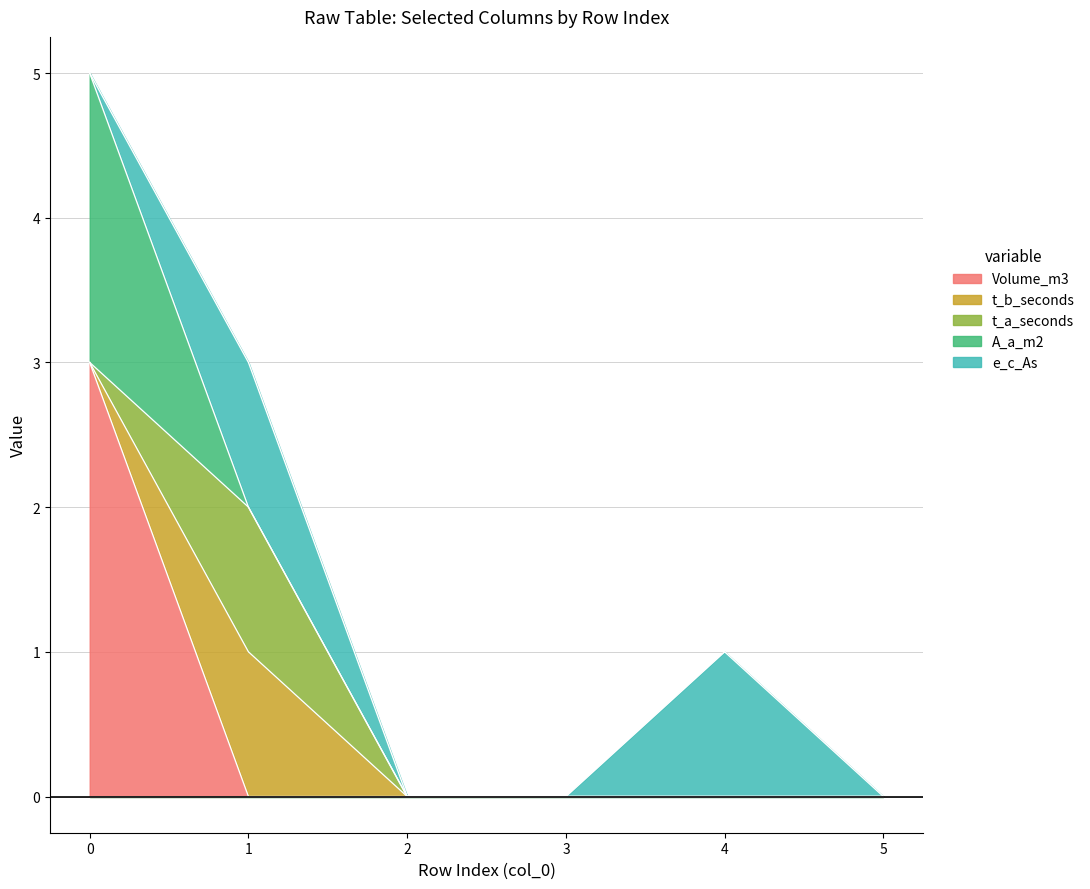

The value of Volume_m3 at 3 is 0. True or false?

True